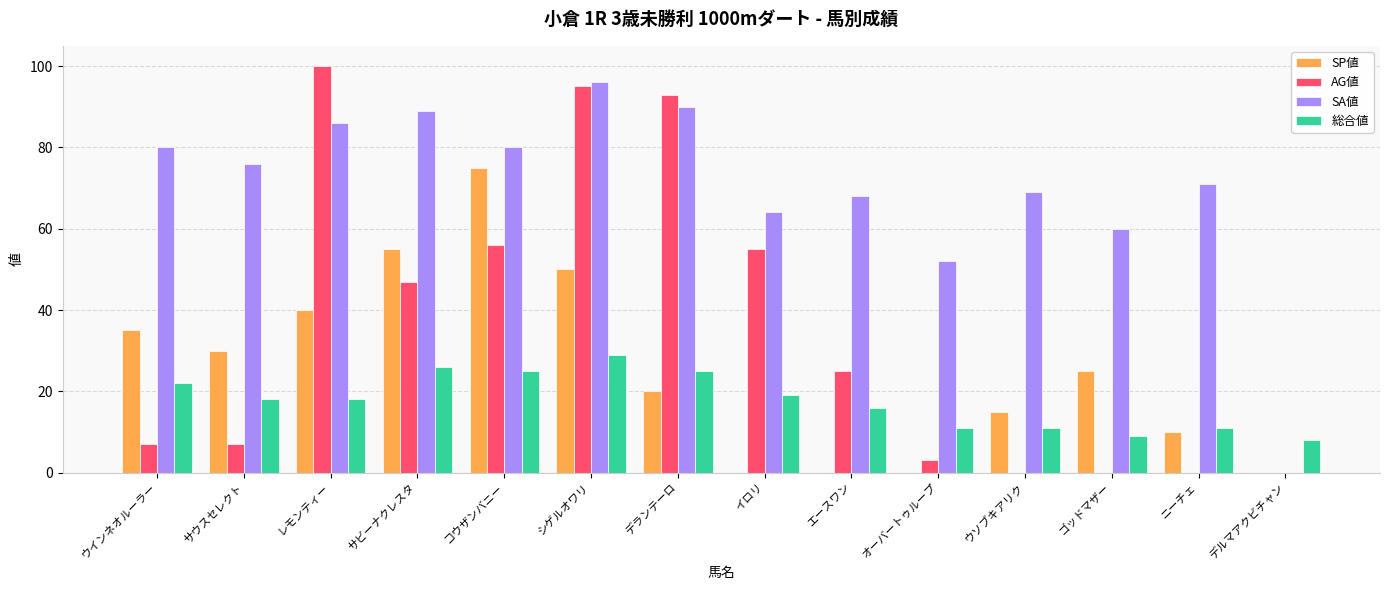

At which label does SA値 first exceed 76?

ウインネオルーラー